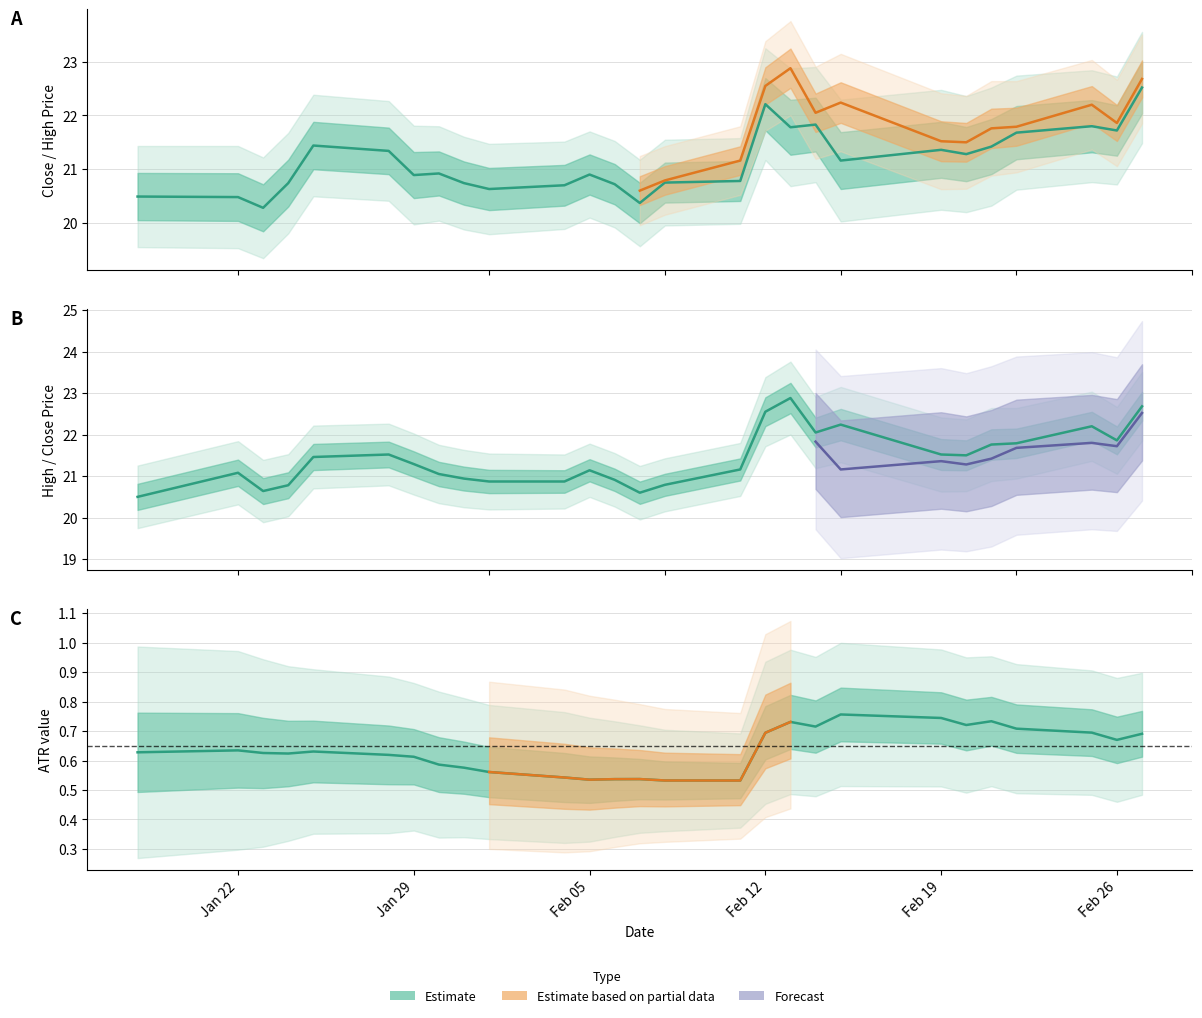

True or false: High and ATR intersect in this chart.

False